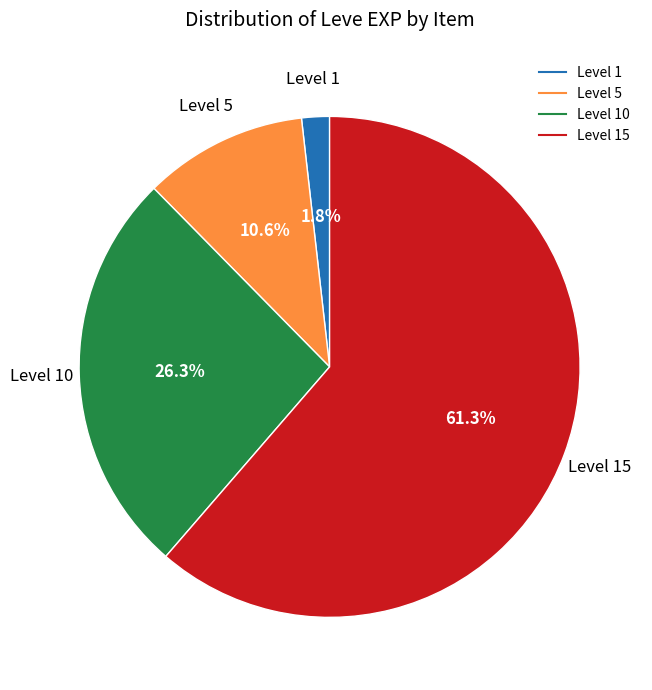

To the nearest percent, what is the difference between the largest and smallest slice percentages?

60%